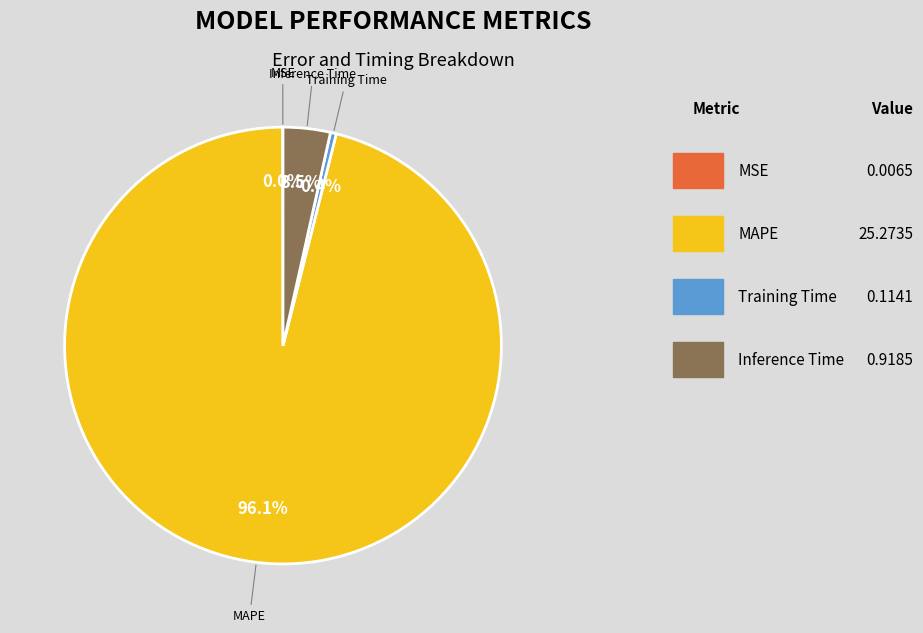

Is there a majority slice in this chart?

Yes